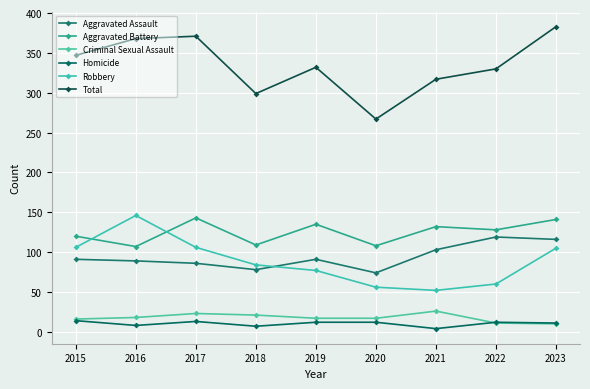

How many lines are shown in the chart?

6